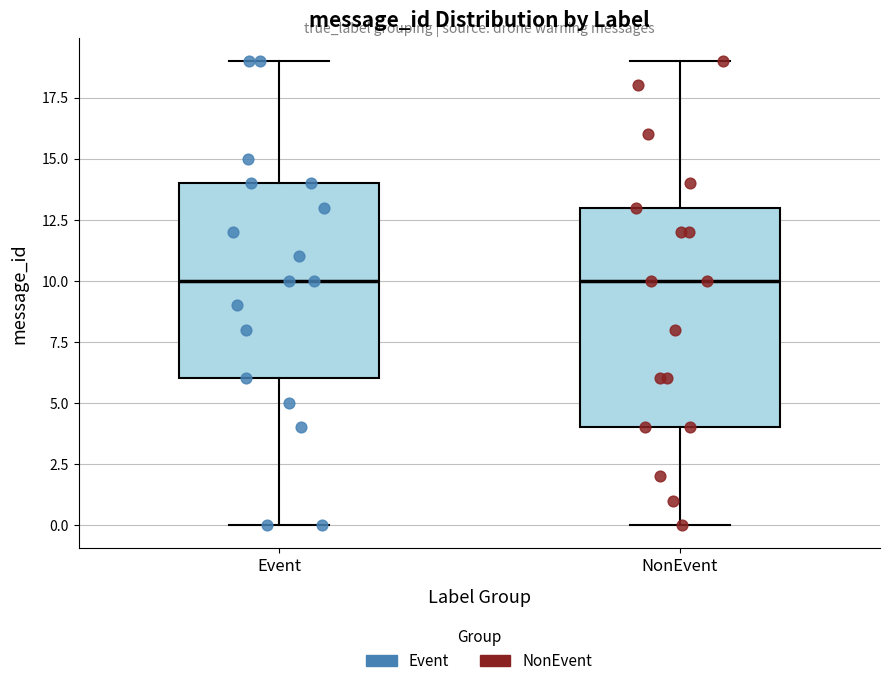

Reading left to right, transcribe this box plot: for each box, give where its median line is, the range the box spans, and where its two whiskers end, as read against the y-axis. The values are not printed on the chart, so give them approximately, as read against the axis.

Event: median 10, box 6 to 14, whiskers 0 to 19
NonEvent: median 10, box 4 to 13, whiskers 0 to 19